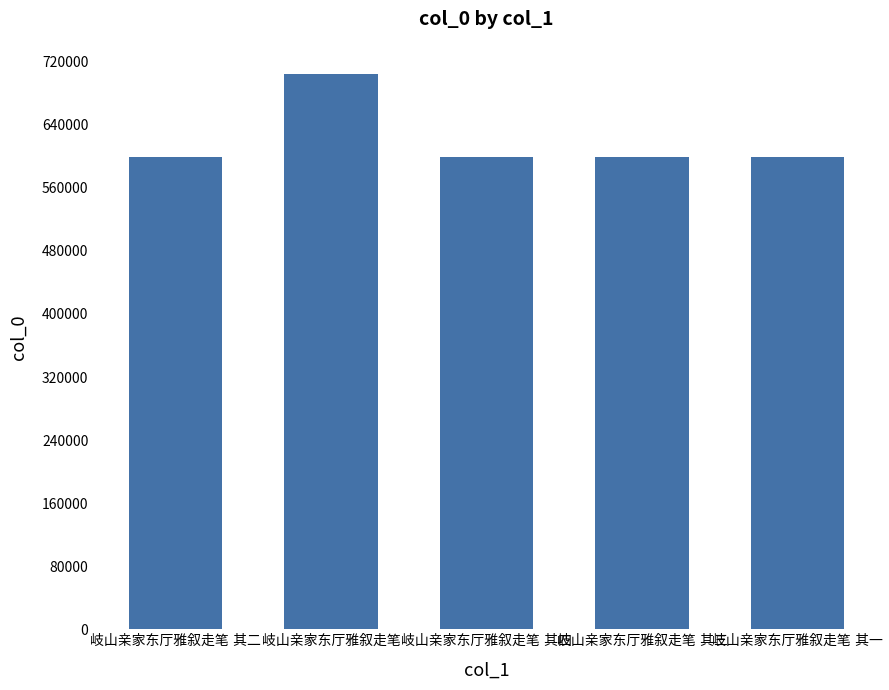

What is the value of the 4th bar from the left?

599685